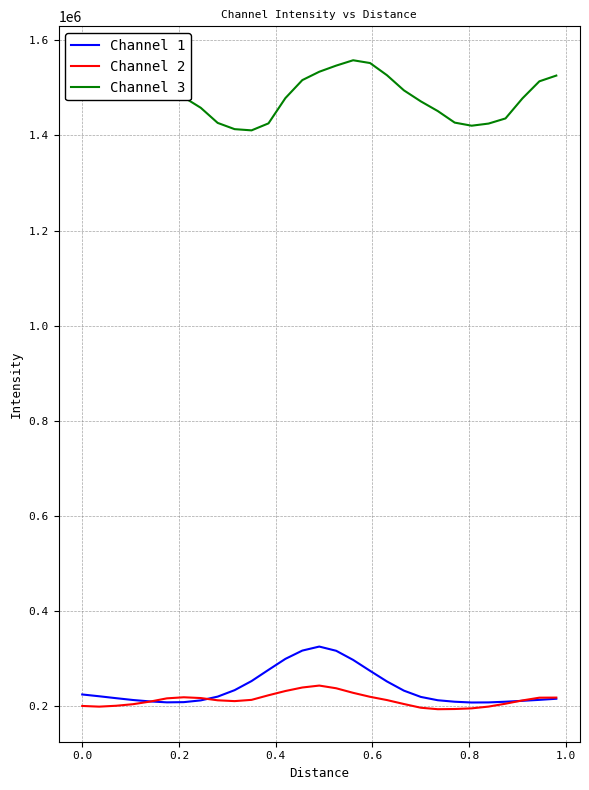

What is the minimum value for Channel 2?

194195.1